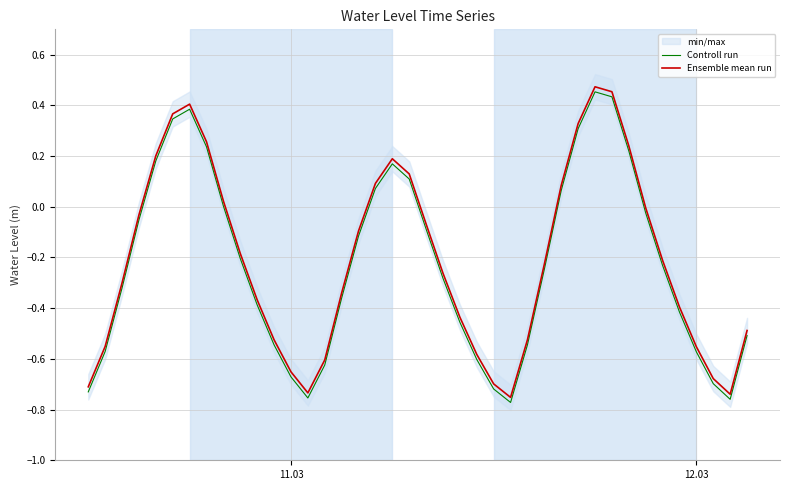

What is the difference between the maximum and minimum values in the Controll run series?

1.2